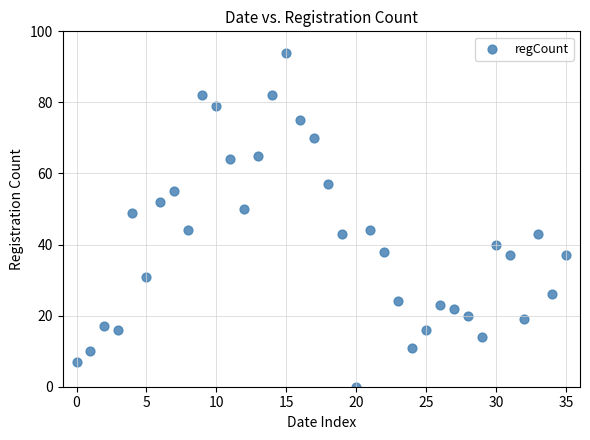

What Y value in the scatter plot is closest to 47?

49